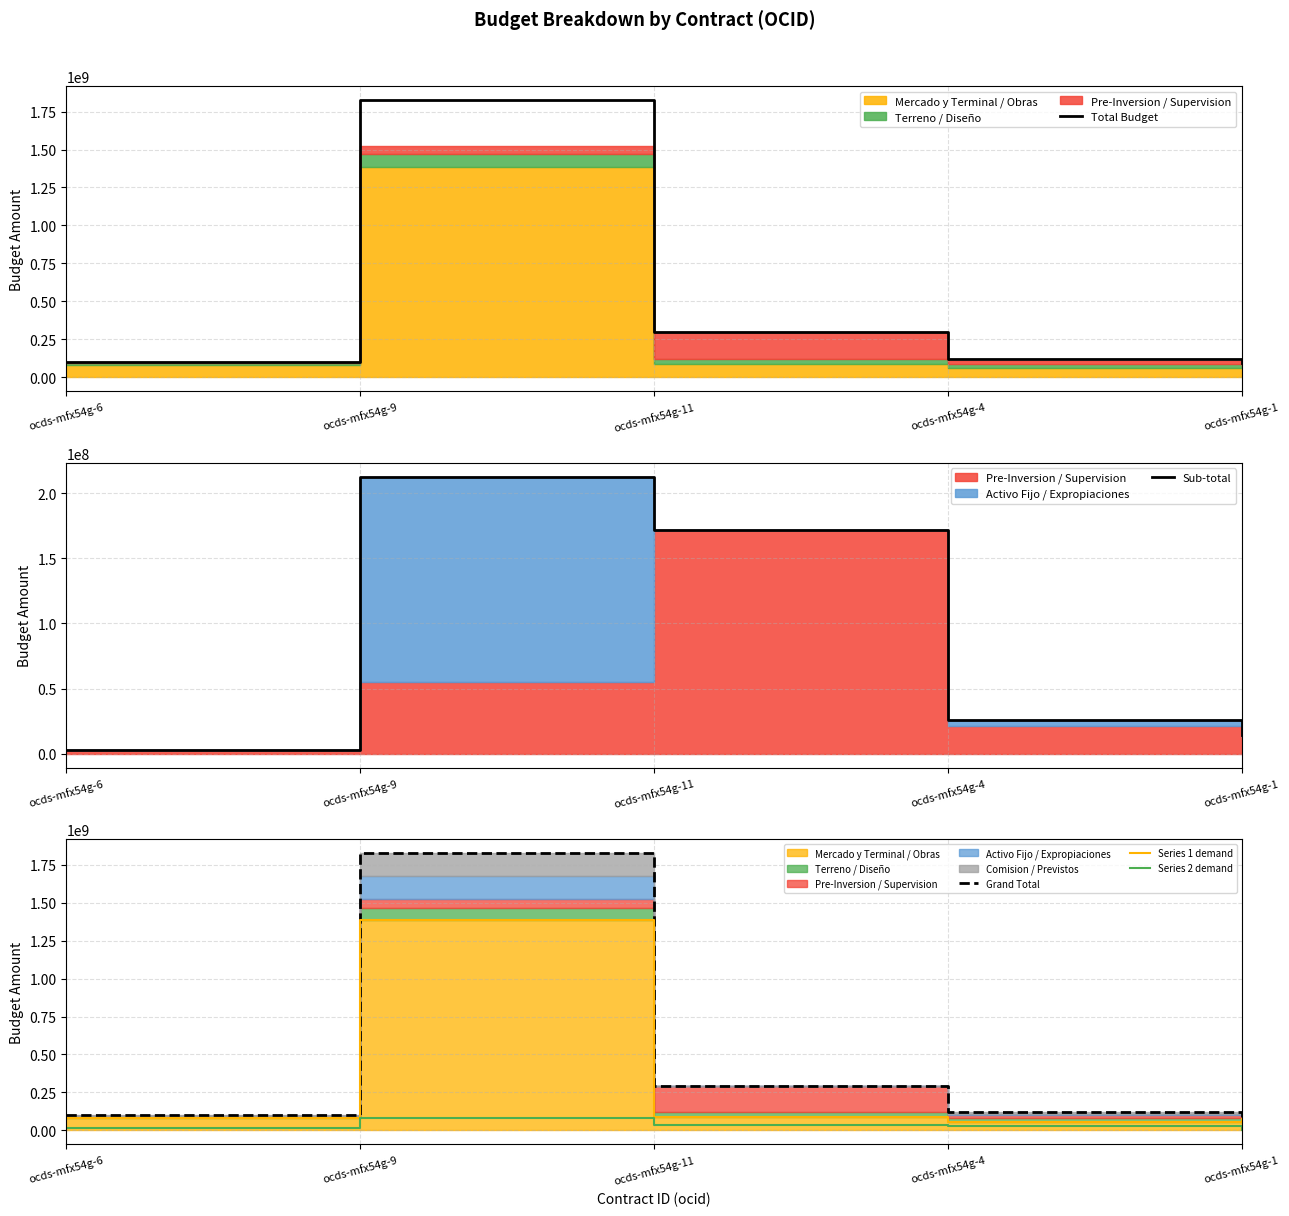

True or false: Series 2 demand has more than 2 points higher than both neighbors.

False